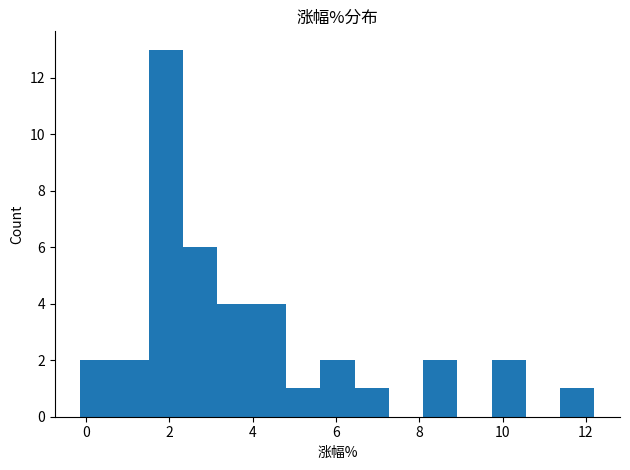

Reading left to right, transcribe this chart: for each bar, give the range it covers on the x-axis and its height. Neither the bar edges nor the heights are printed on the chart, so give them approximately, as read against the axes.

-0.2 to 0.6: 2
0.6 to 1.6: 2
1.6 to 2.4: 13
2.4 to 3.2: 6
3.2 to 4.0: 4
4.0 to 4.8: 4
4.8 to 5.6: 1
5.6 to 6.4: 2
6.4 to 7.2: 1
7.2 to 8.0: 0
8.0 to 9.0: 2
9.0 to 9.8: 0
9.8 to 10.6: 2
10.6 to 11.4: 0
11.4 to 12.2: 1